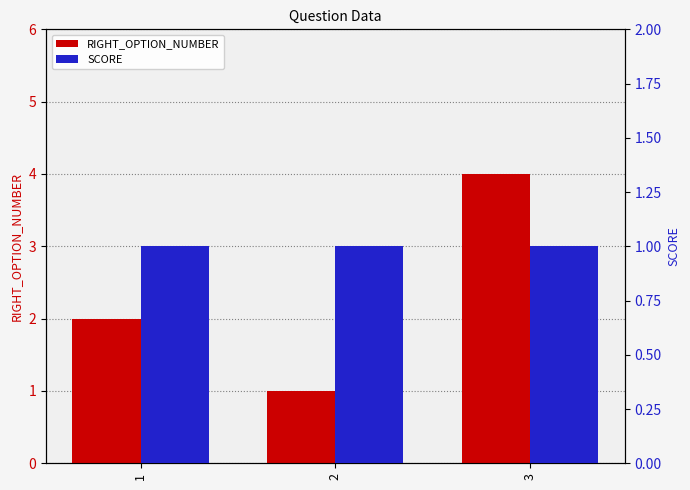

Between 1 and 3, which is larger?

3